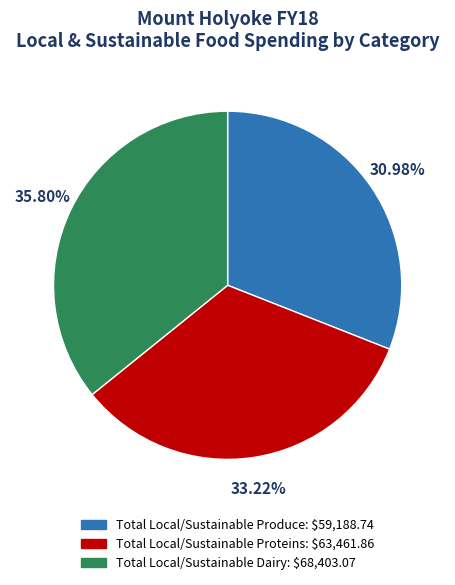

Count the number of slices in the pie.

3